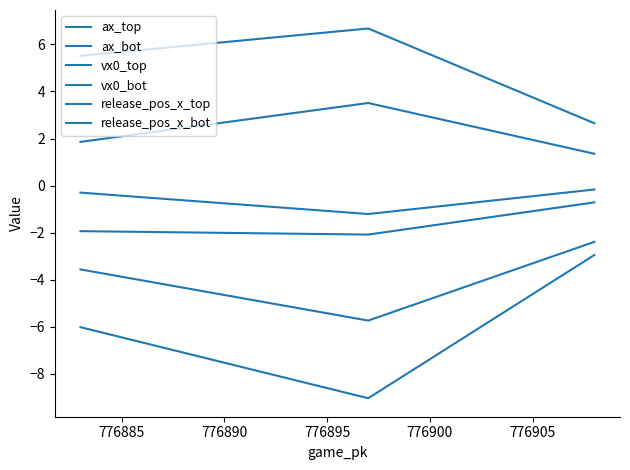

How many series are shown in this chart?

6